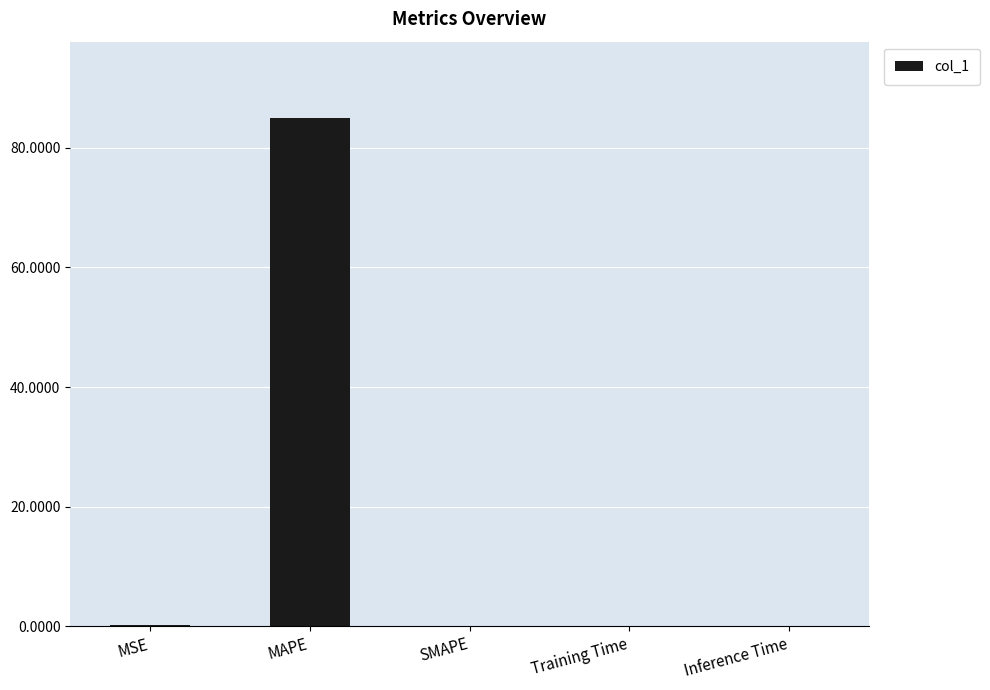

True or false: the data shows 0.2 at MSE.

True